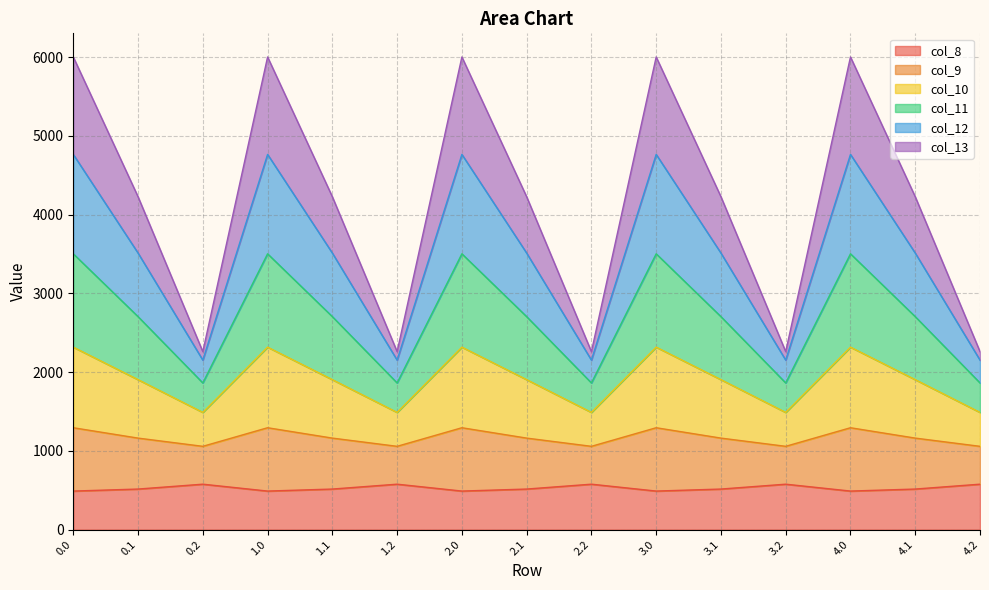

What is the total value across all series at 2.1?

4226.1